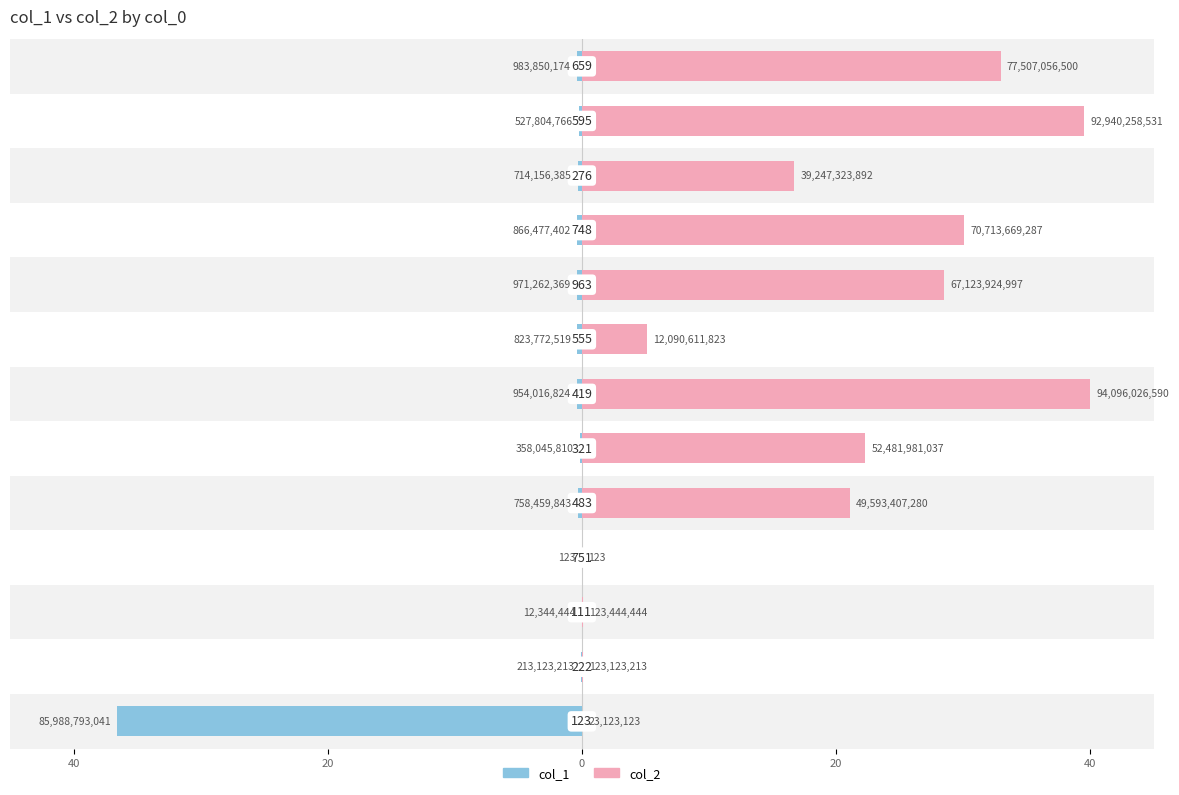

True or false: col_1 has a value of -0.6 at 8.

False